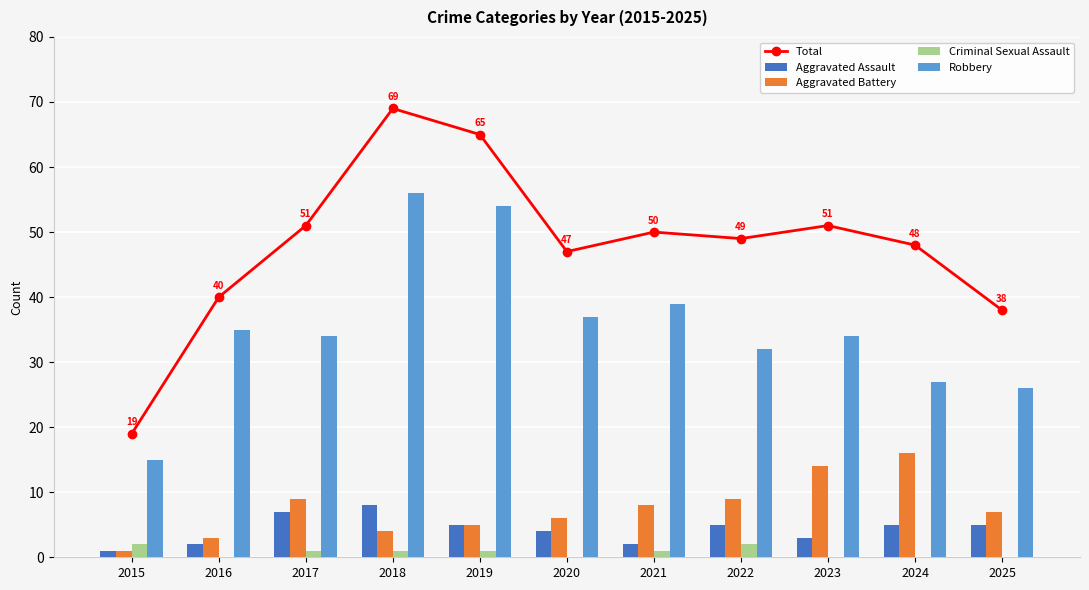

Which series has the widest spread of values?

Total